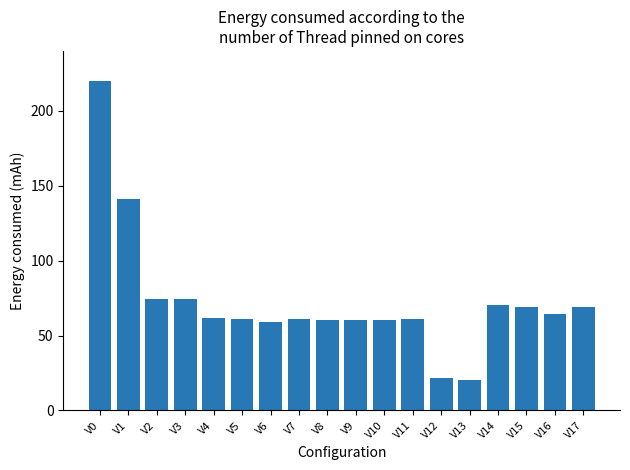

At which label is the value closest to 120?

V1